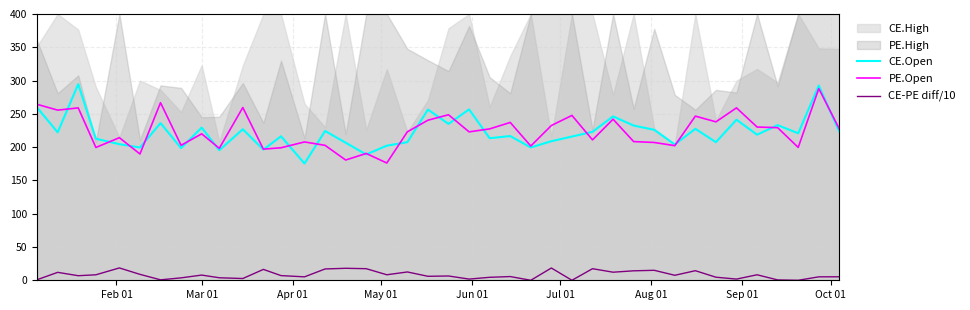

What is the minimum value for PE.Open?

176.2